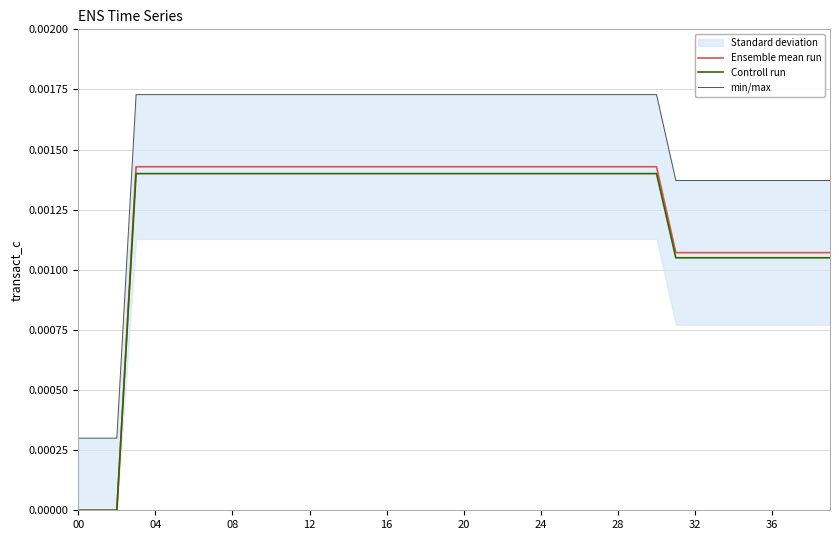

Which has a higher value, 38 or 16?

16